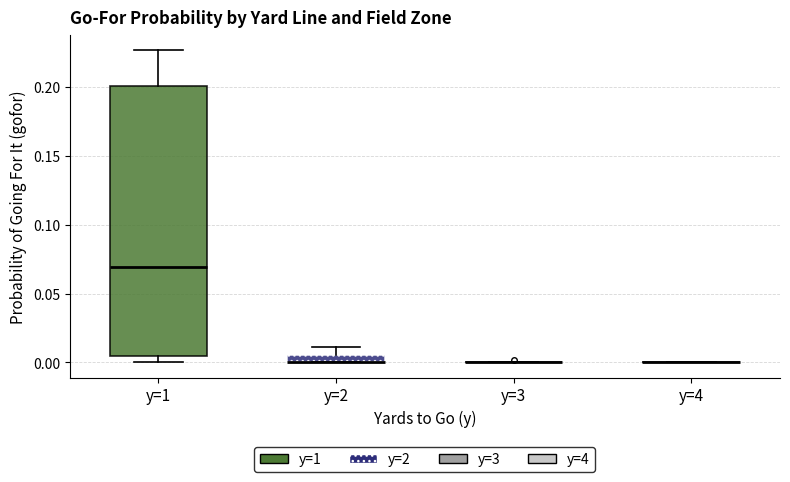

Comparing the boxes themselves (not the whiskers), which one is the tallest?

y=1